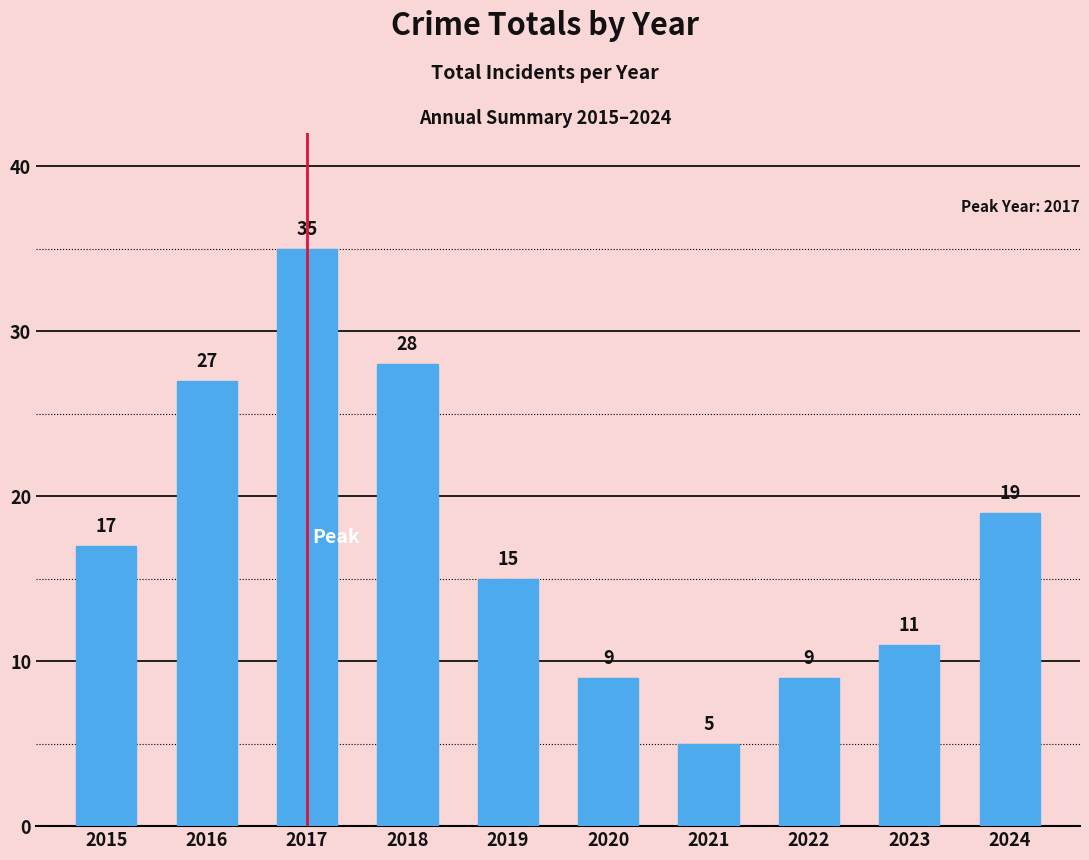

Between 2020 and 2018, which is larger?

2018